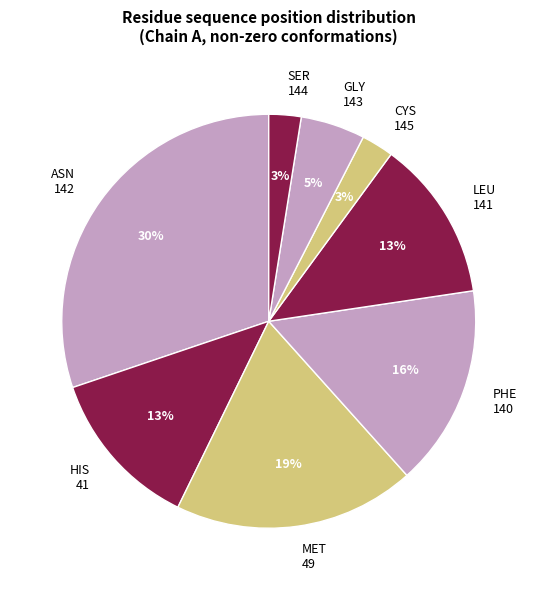

How many segments does this pie chart have?

8